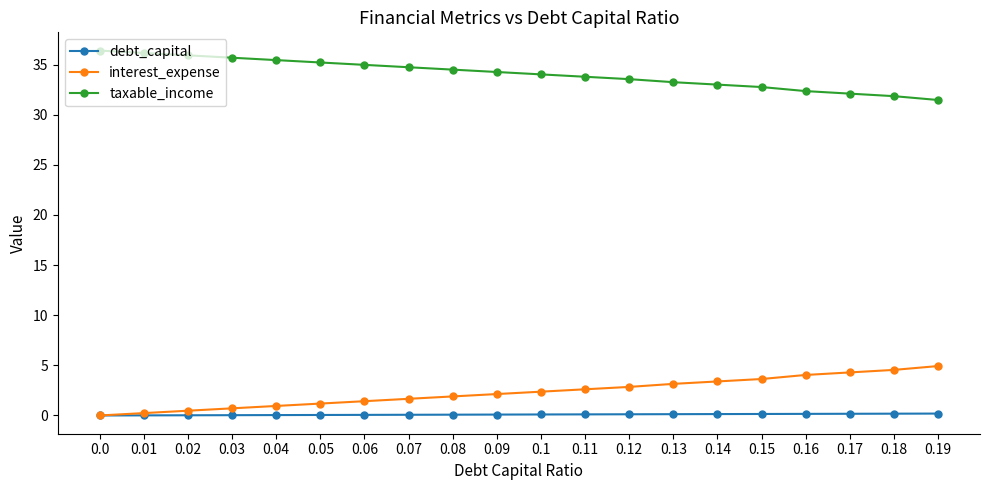

Is the value of interest_expense at 0.04 greater than the value of debt_capital at 0.02?

Yes